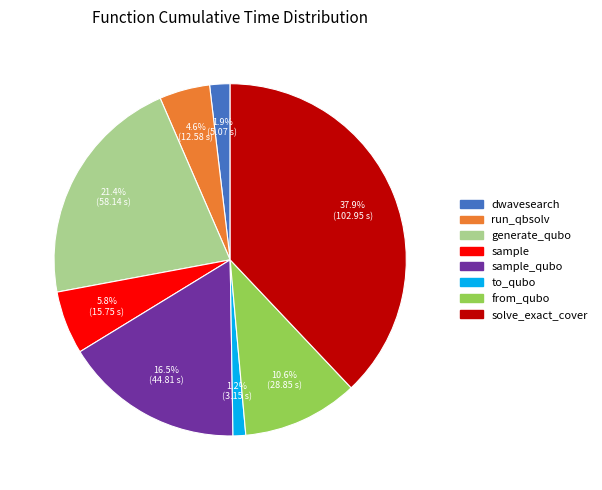

Does sample_qubo account for over 50% of the chart?

No